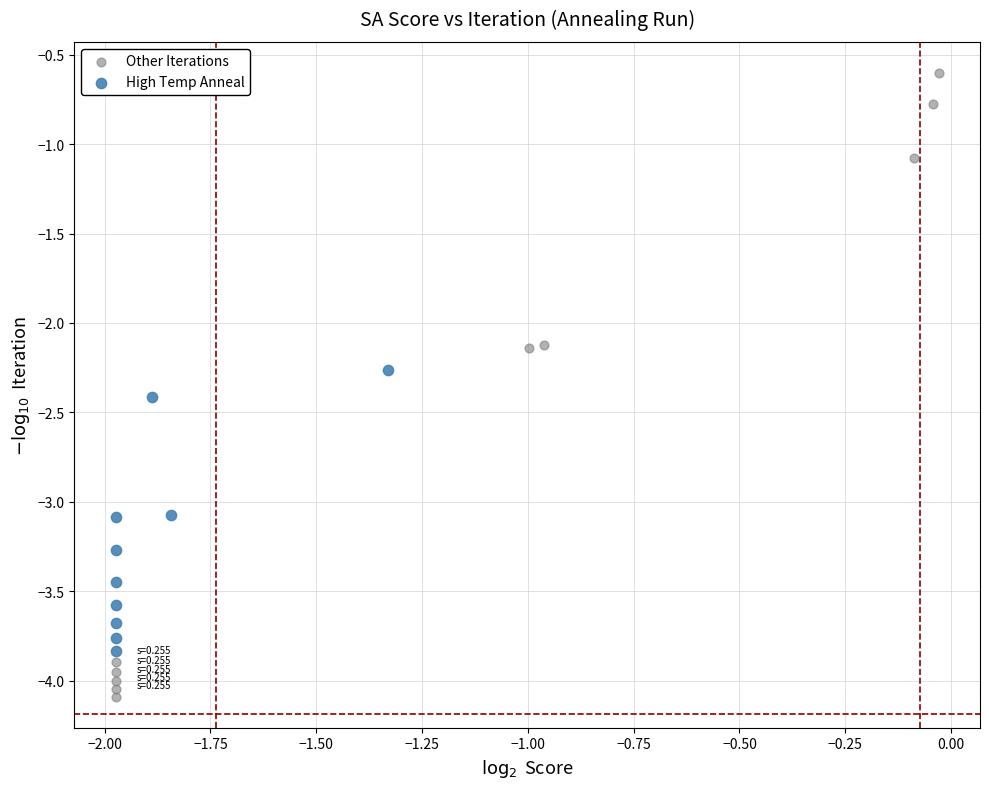

Which series has the widest spread of Y values?

Other Iterations